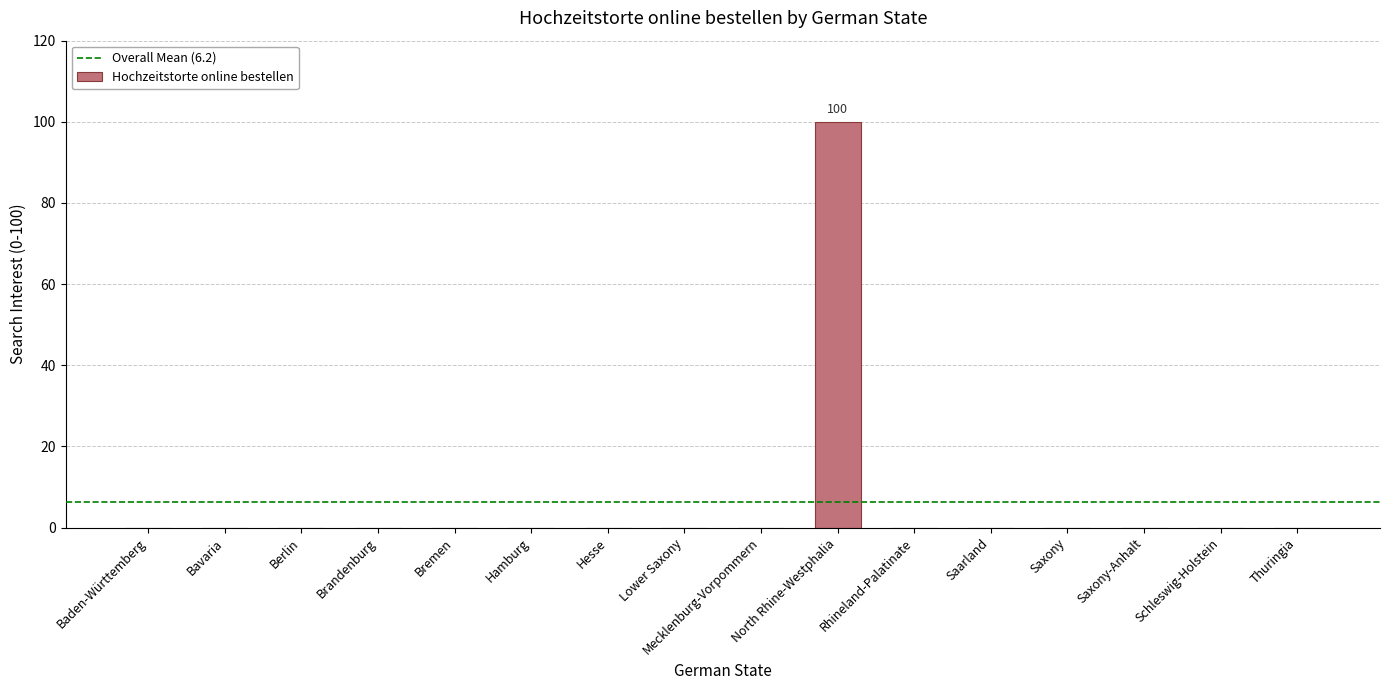

How many categories are shown in the chart?

16